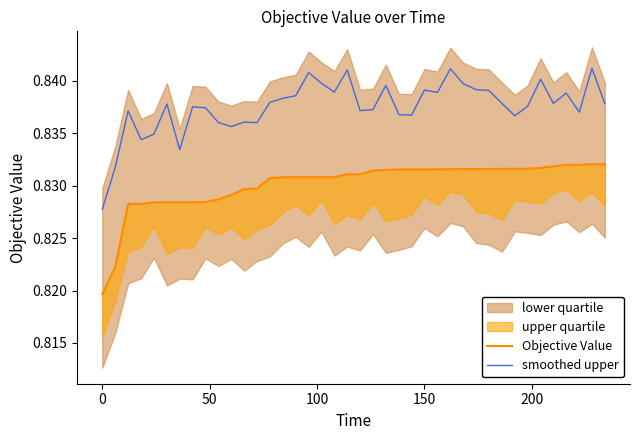

True or false: Objective Value and smoothed upper intersect in this chart.

False